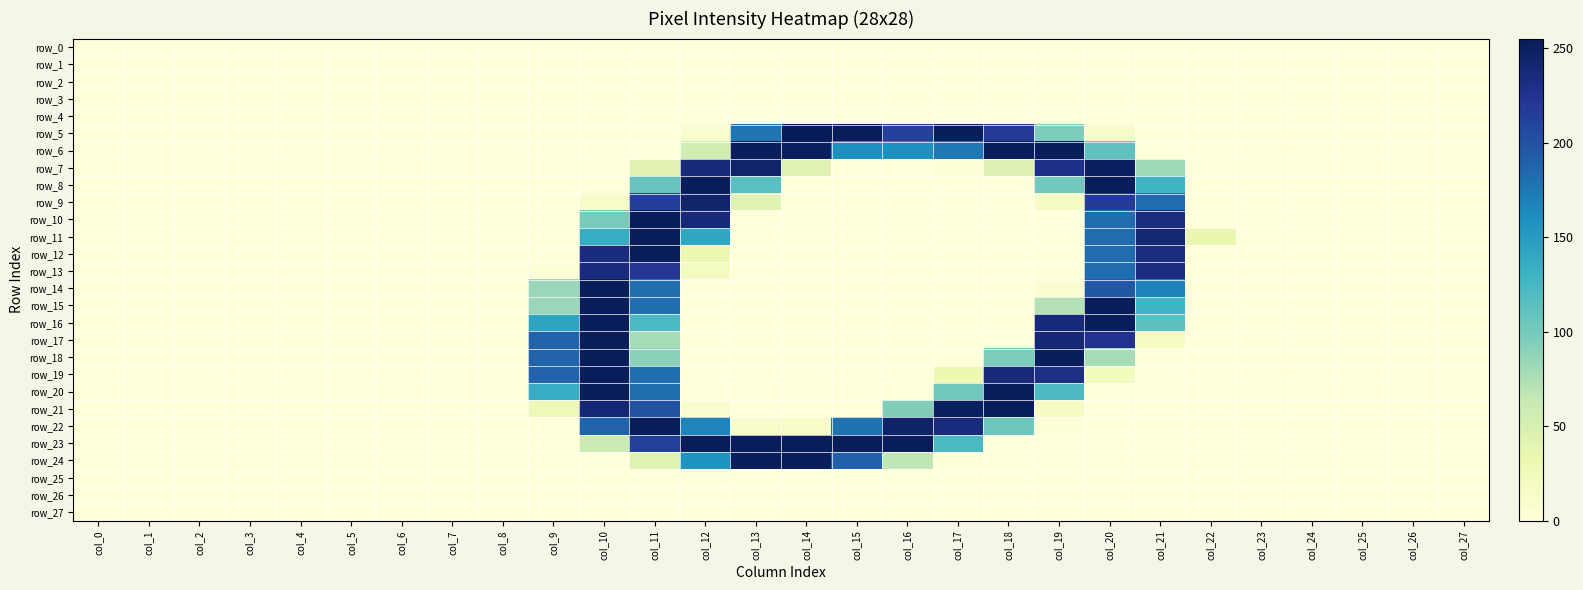

At which label does row_20 reach its minimum?

col_0